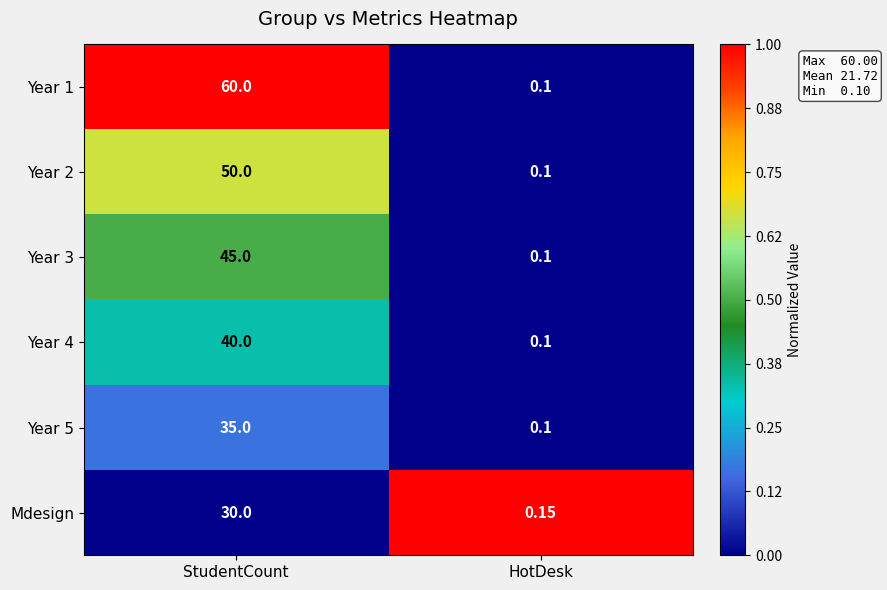

Which series has the widest spread of values?

Year 1